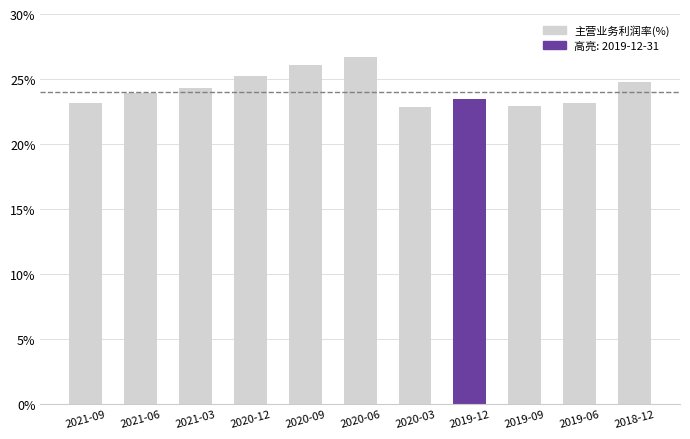

What is the smallest value displayed?

22.9